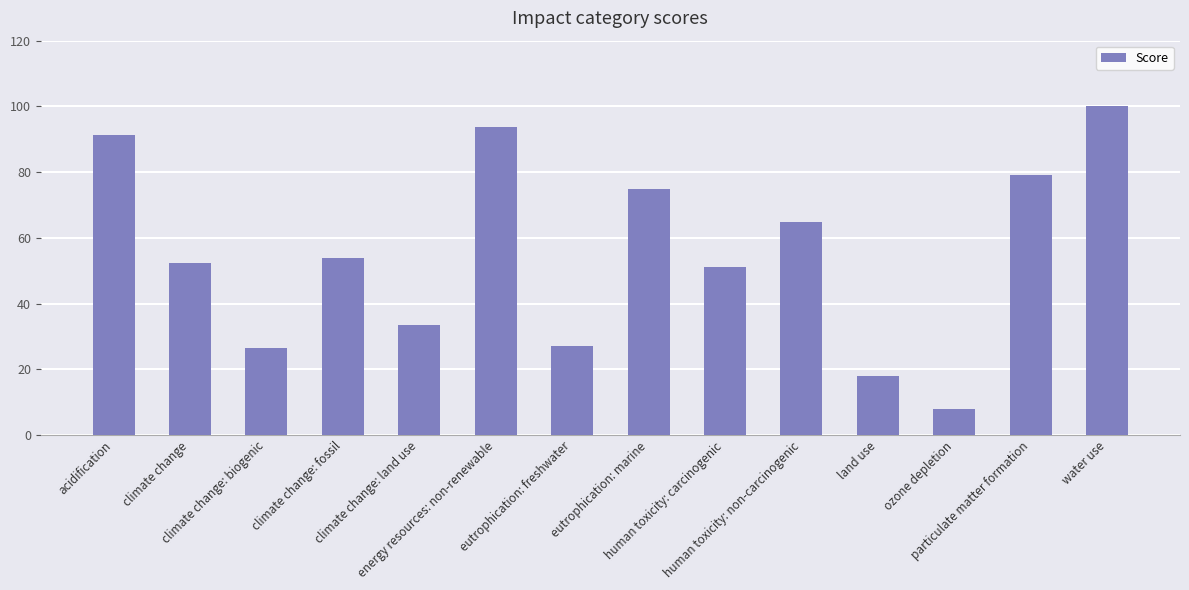

Which category has the highest value across all series?

water use